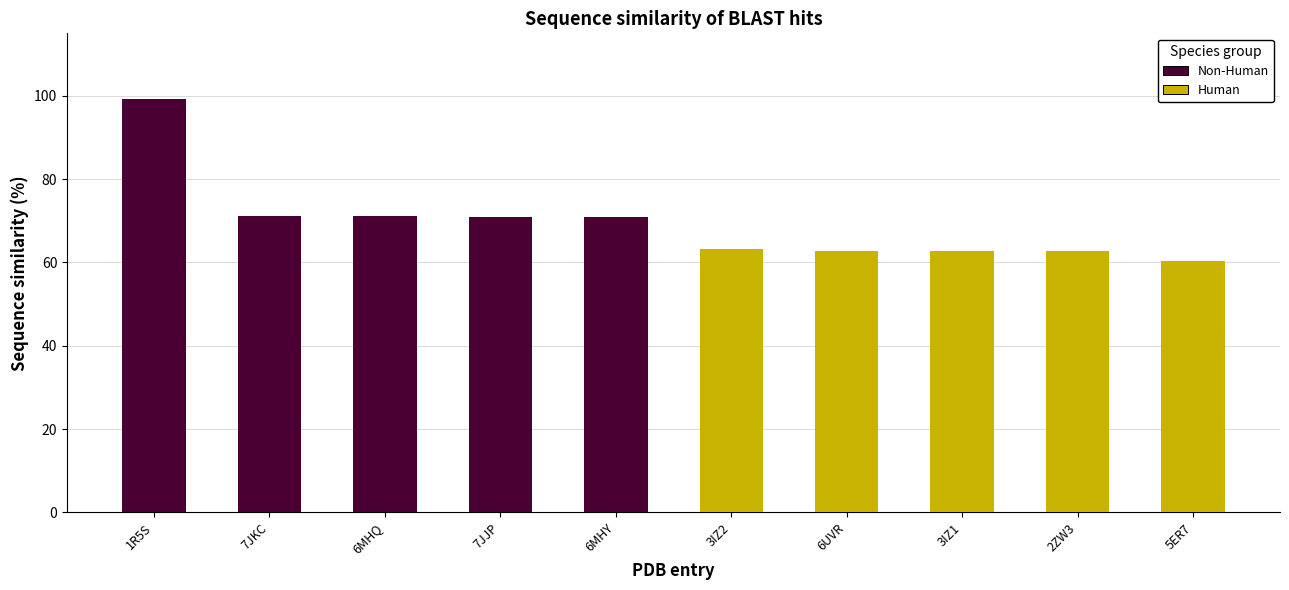

List the series in order of their overall mean, highest first.

Non-Human, Human